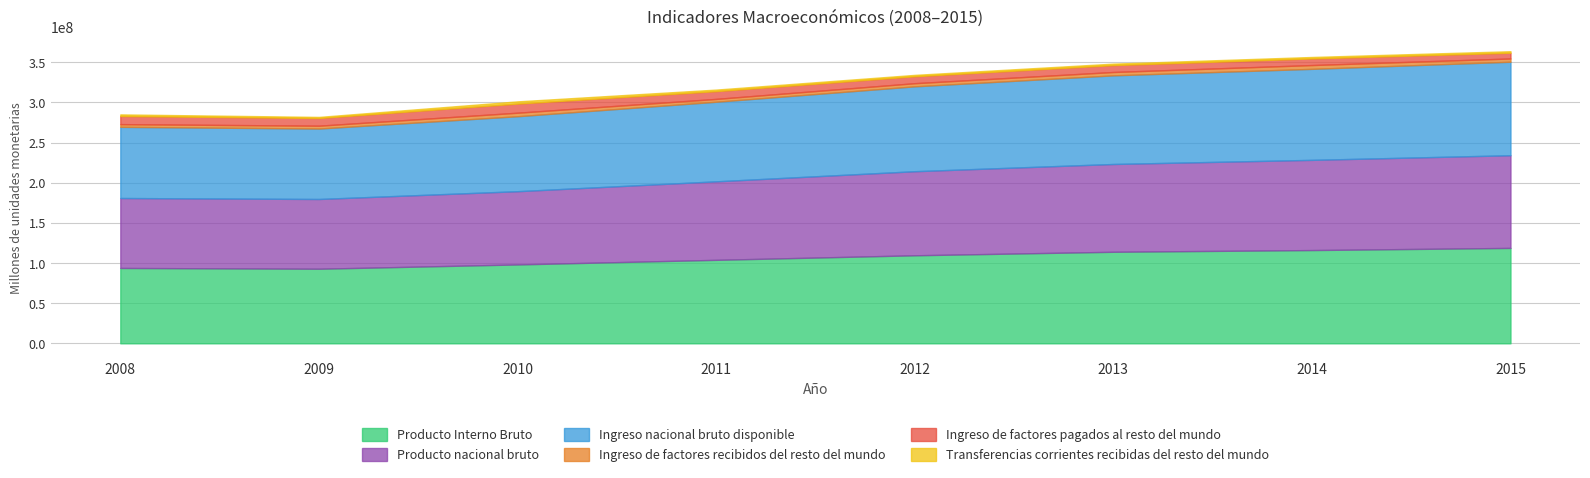

True or false: Ingreso nacional bruto disponible and Transferencias corrientes recibidas del resto del mundo cross at least once.

False